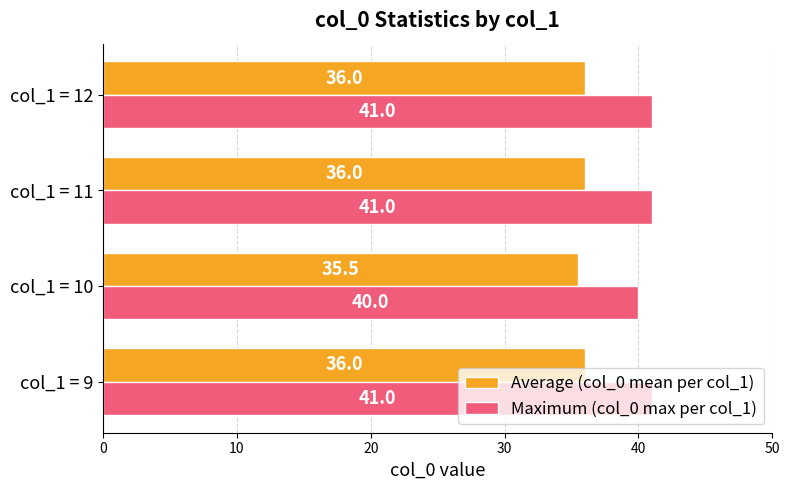

Between col_1 = 10 and col_1 = 11, which series saw the biggest shift?

Maximum (col_0 max per col_1)